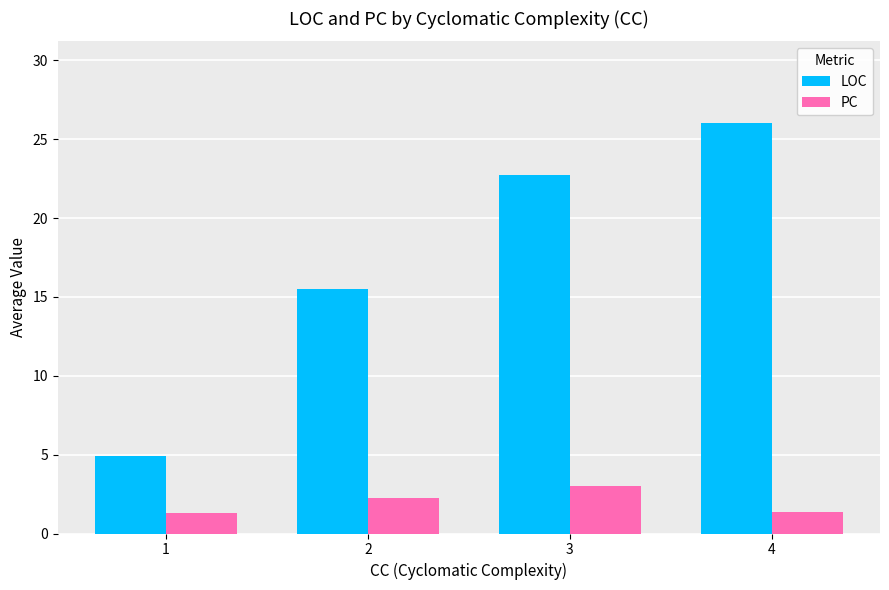

How many bars are there in each group?

2